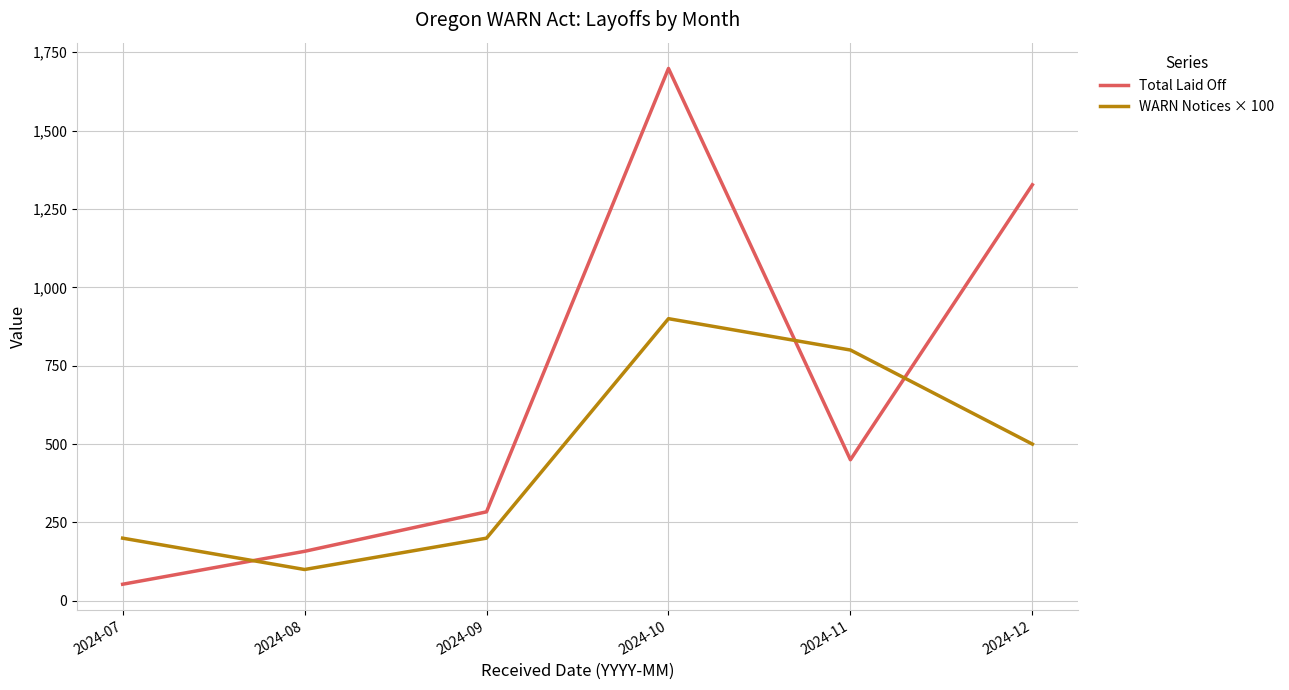

Where is Total Laid Off nearest to the value 875?

2024-11